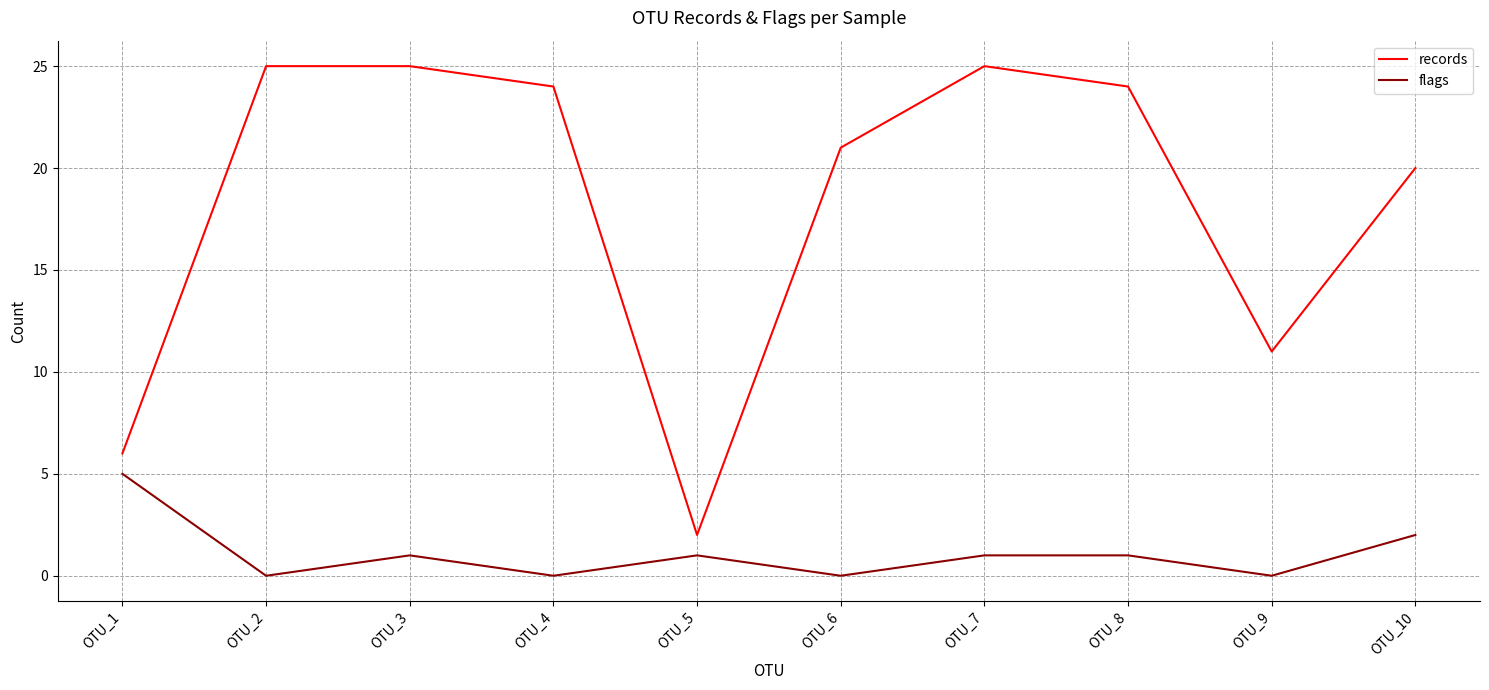

At which label is flags closest to 2?

OTU_10